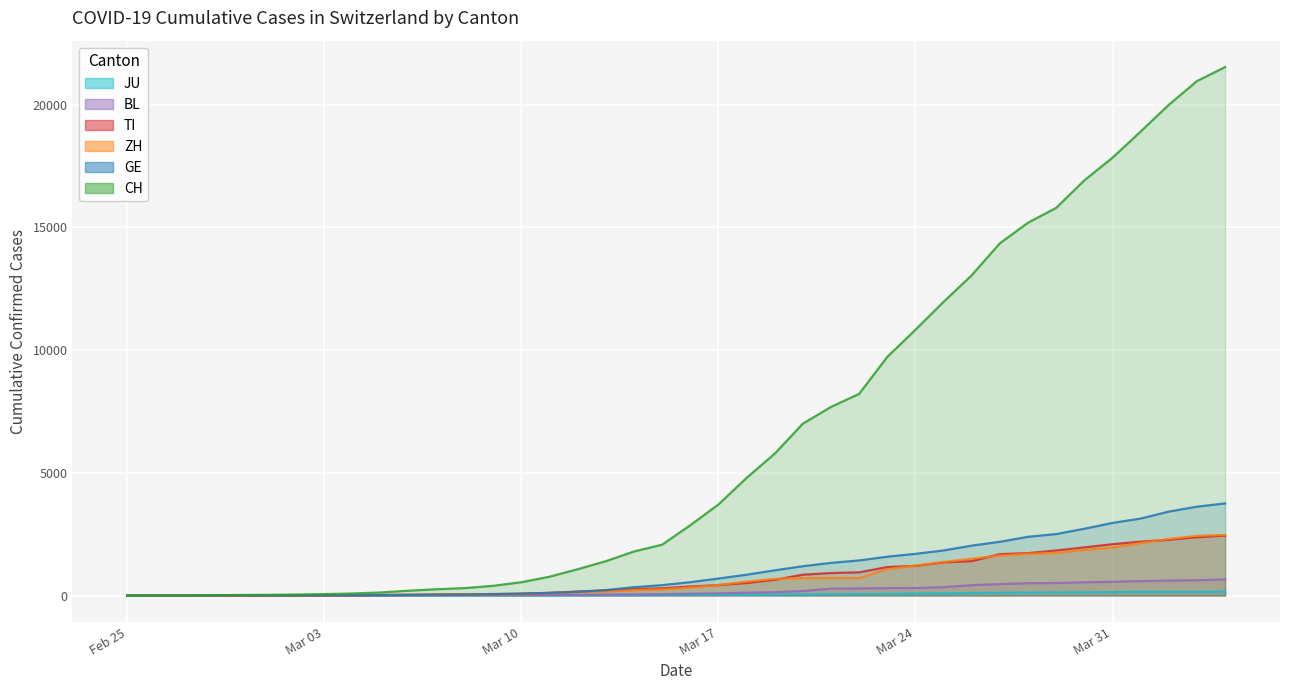

What is the spread (max minus min) of values at 2020-03-09?

389